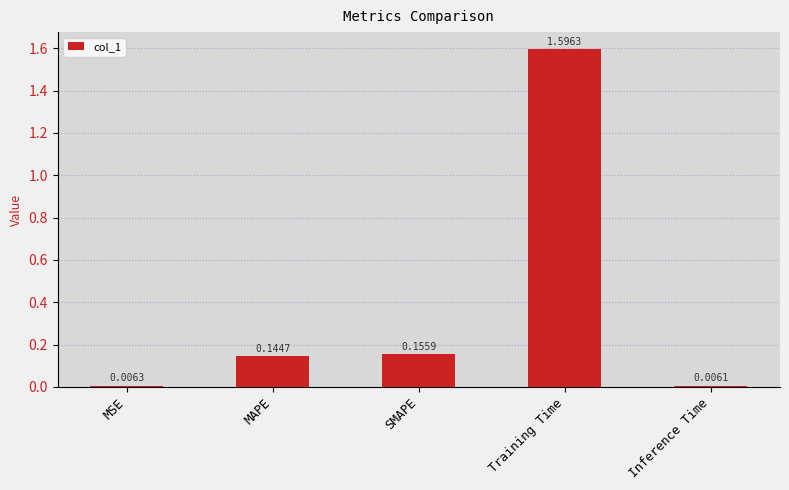

What position from the right is SMAPE?

3